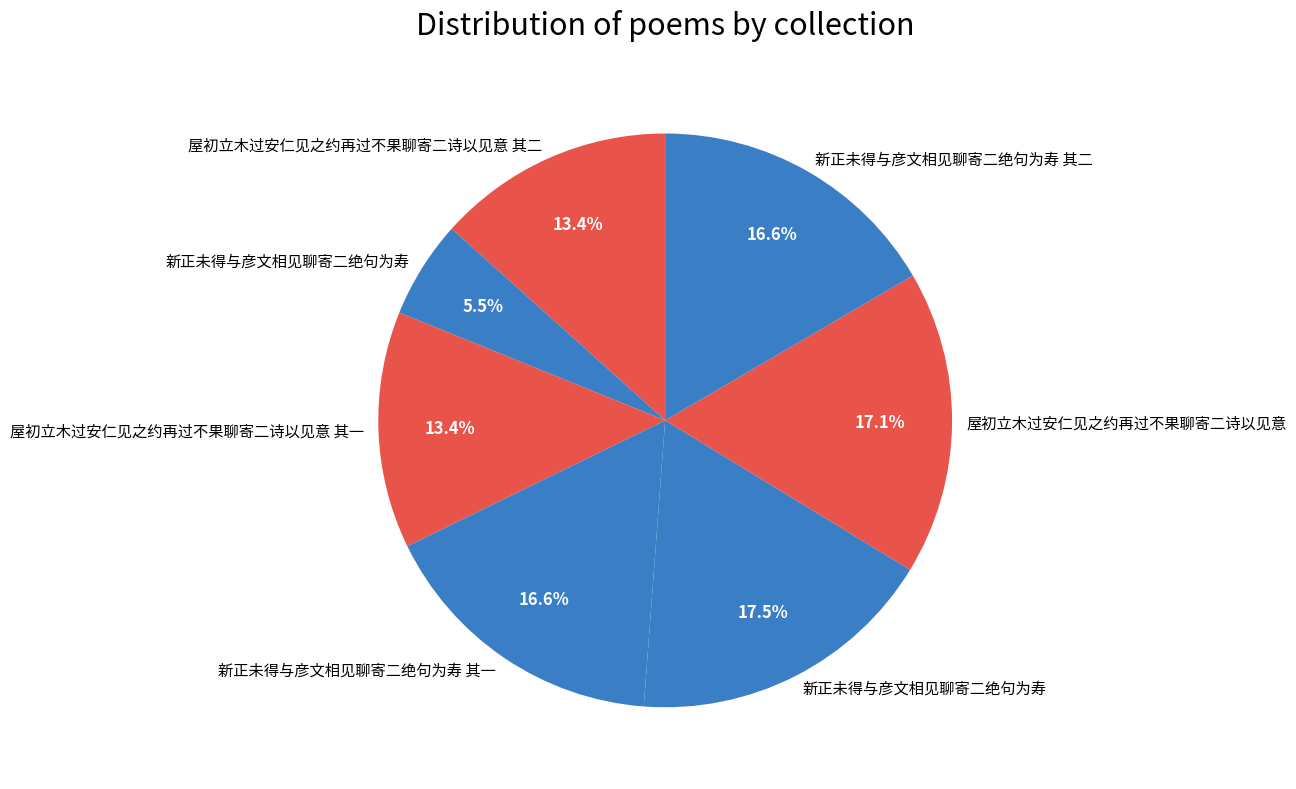

Count the number of slices in the pie.

7